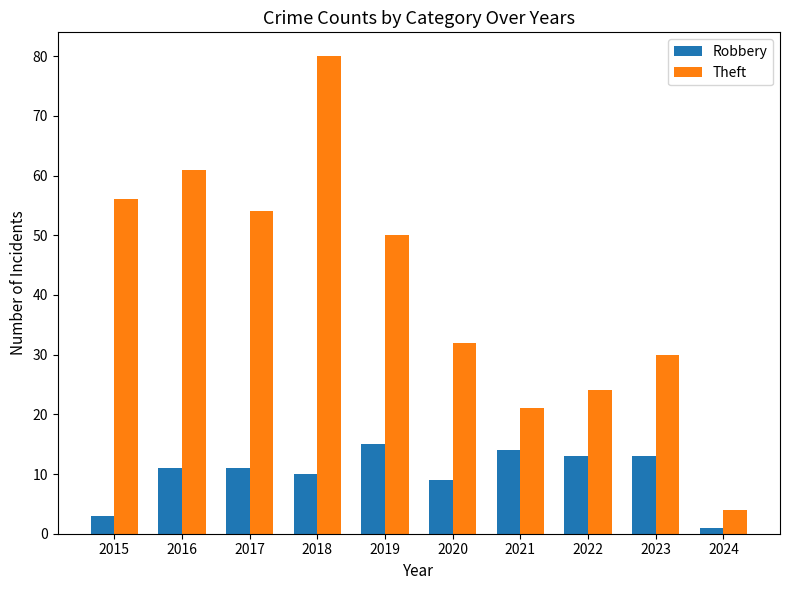

What is the difference between the maximum and minimum values in the Theft series?

76